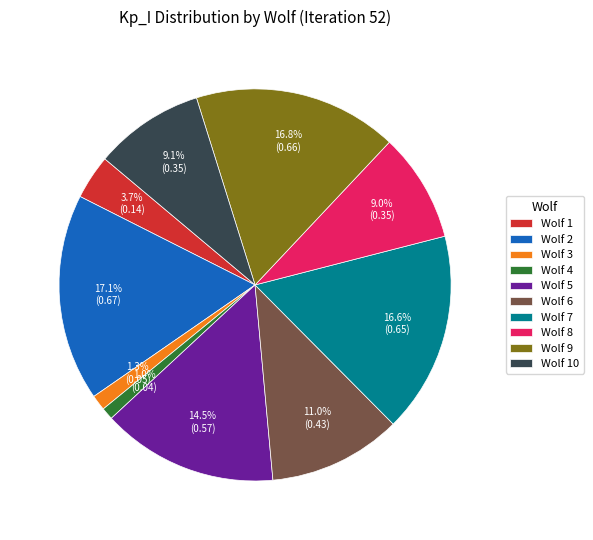

Combined, do Wolf 4 and Wolf 1 account for over 50%?

No